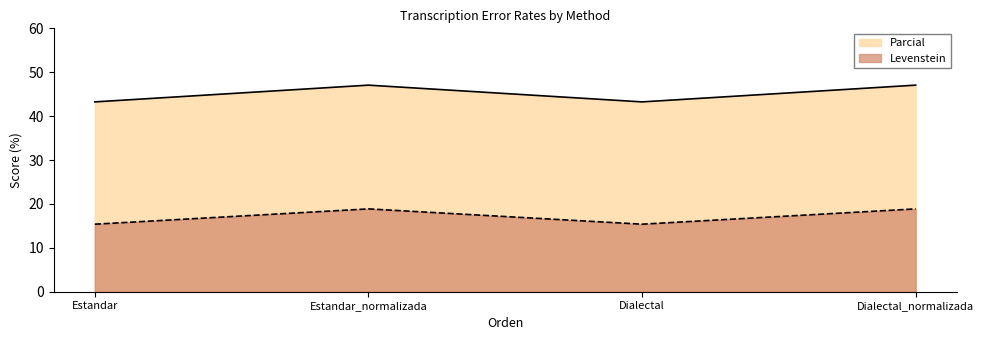

True or false: Levenstein has a value of 63.5 at Estandar_normalizada.

False